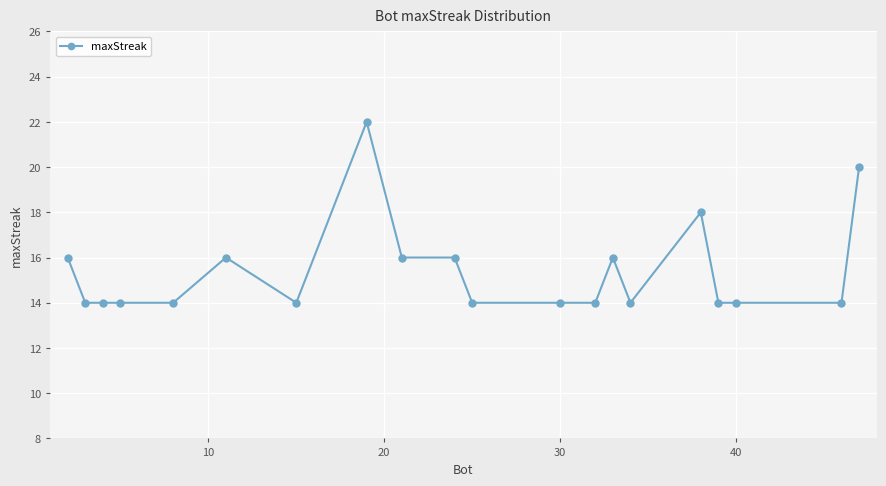

True or false: there are more than 0 points higher than both neighbors.

True